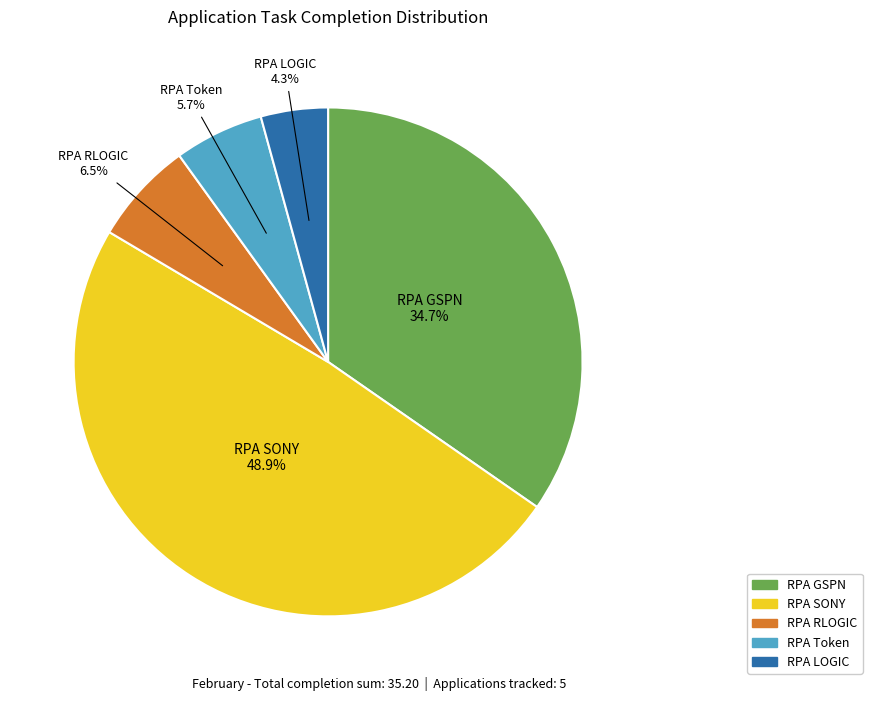

Does any single category account for the majority?

No